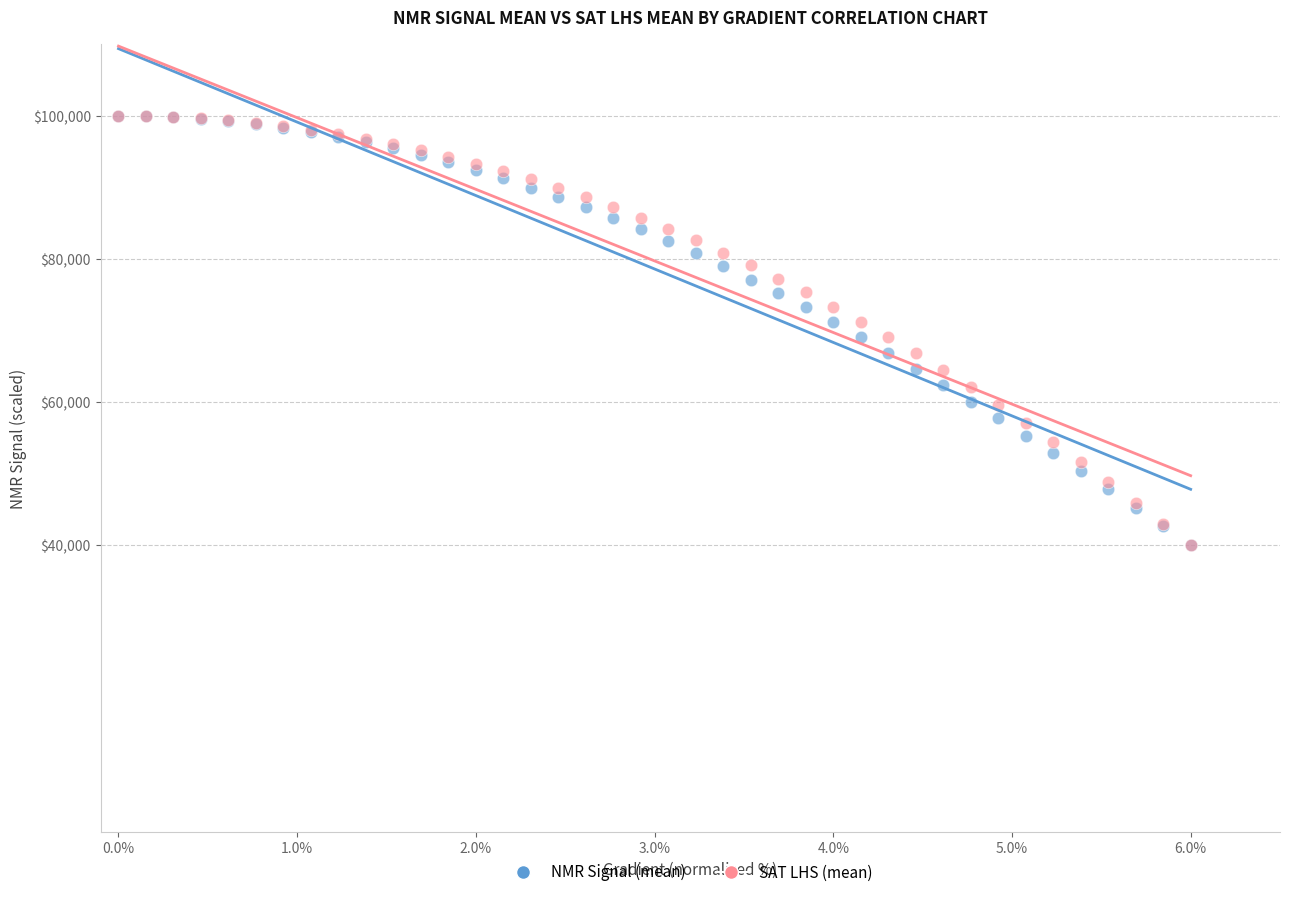

What are all the series names shown in the legend?

NMR Signal (mean), SAT LHS (mean)